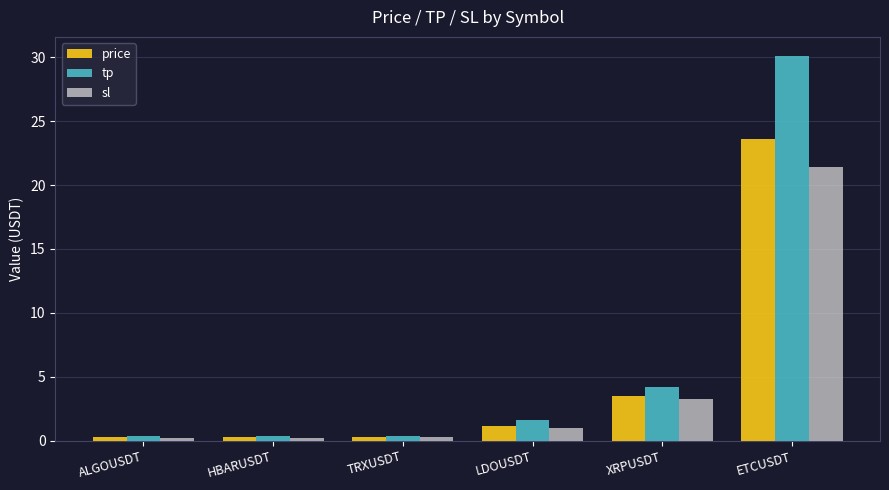

List the series in order of their overall mean, highest first.

tp, price, sl